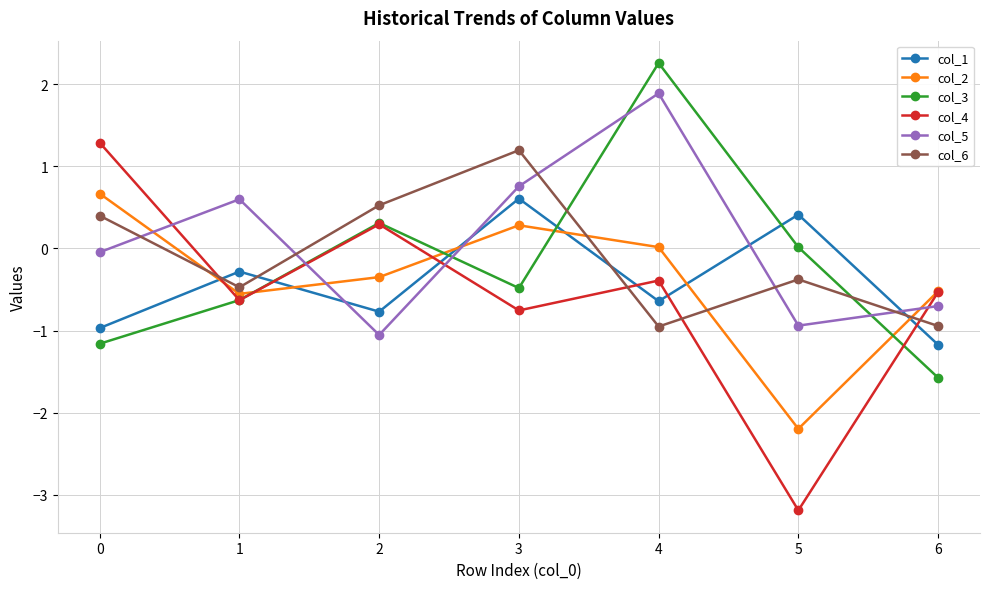

What is the sum of all col_4 values?

-3.9